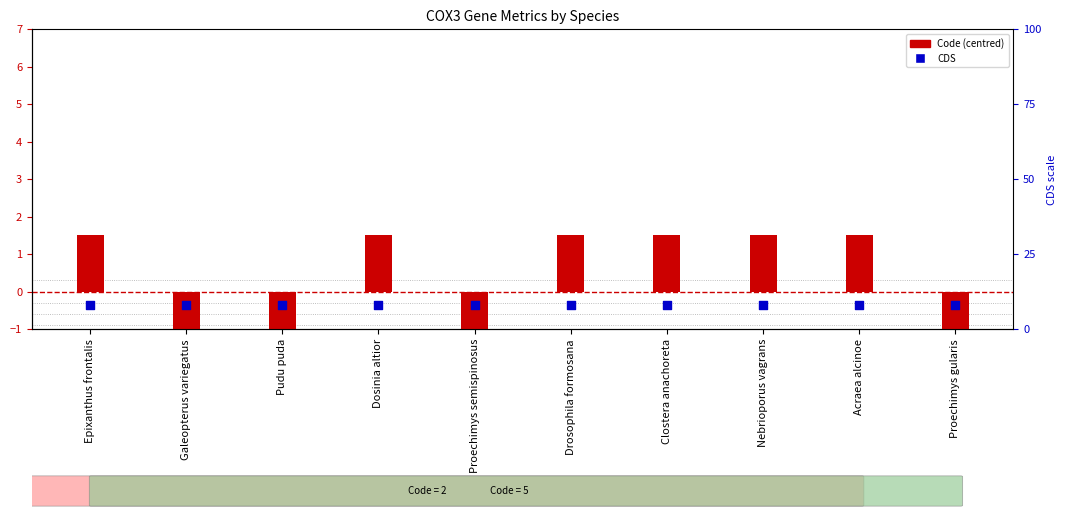

What are all the series names shown in the legend?

Code (centred), CDS